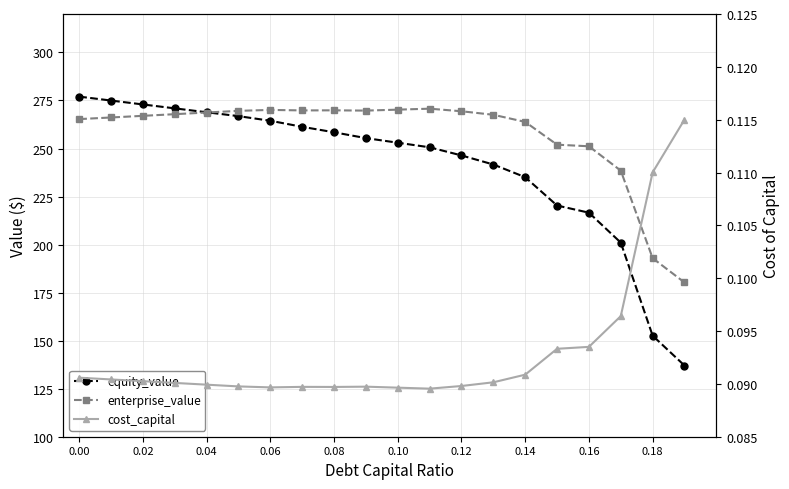

How many lines are shown in the chart?

3